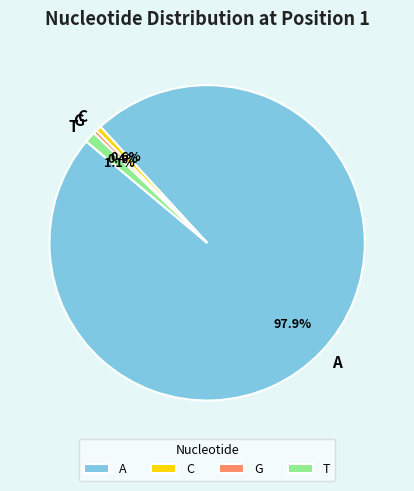

To the nearest percent, what is the difference between the largest and smallest slice percentages?

98%